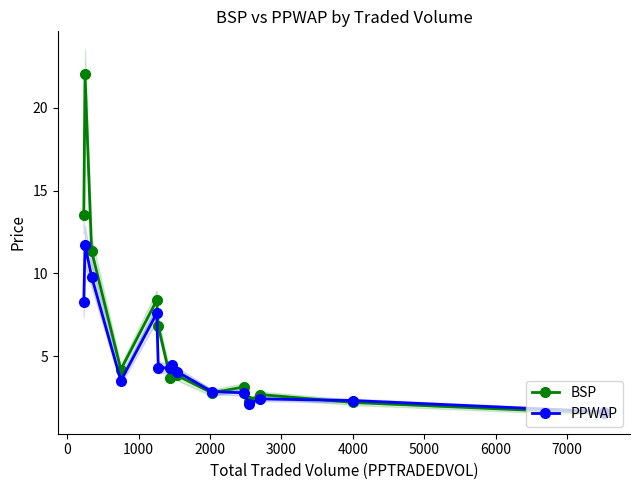

The BSP series shows 5.8 at 2000. True or false?

False